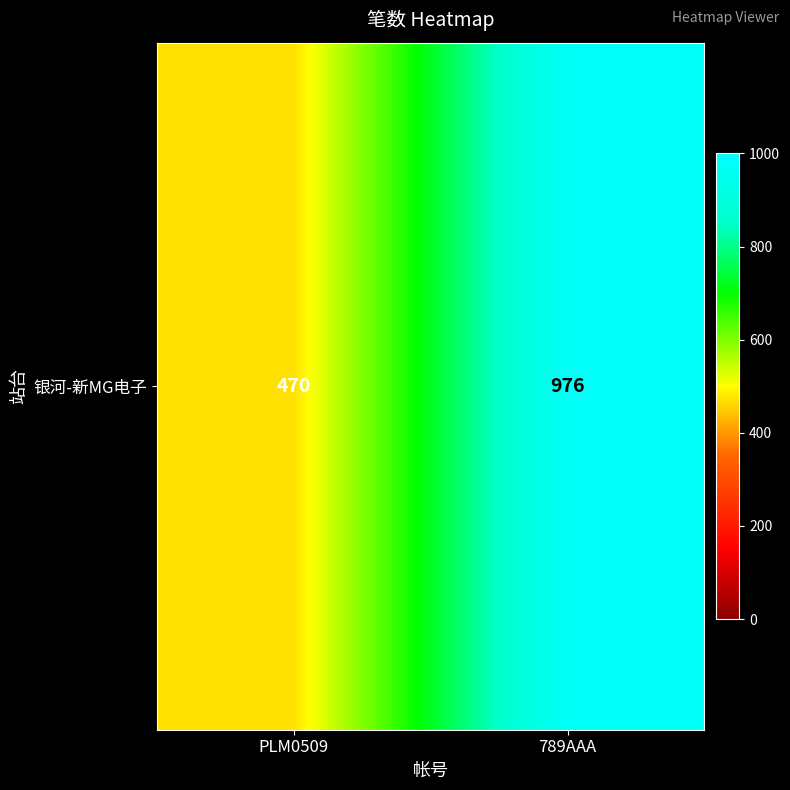

Approximately how many times larger is the value at 789AAA compared to PLM0509?

2.1